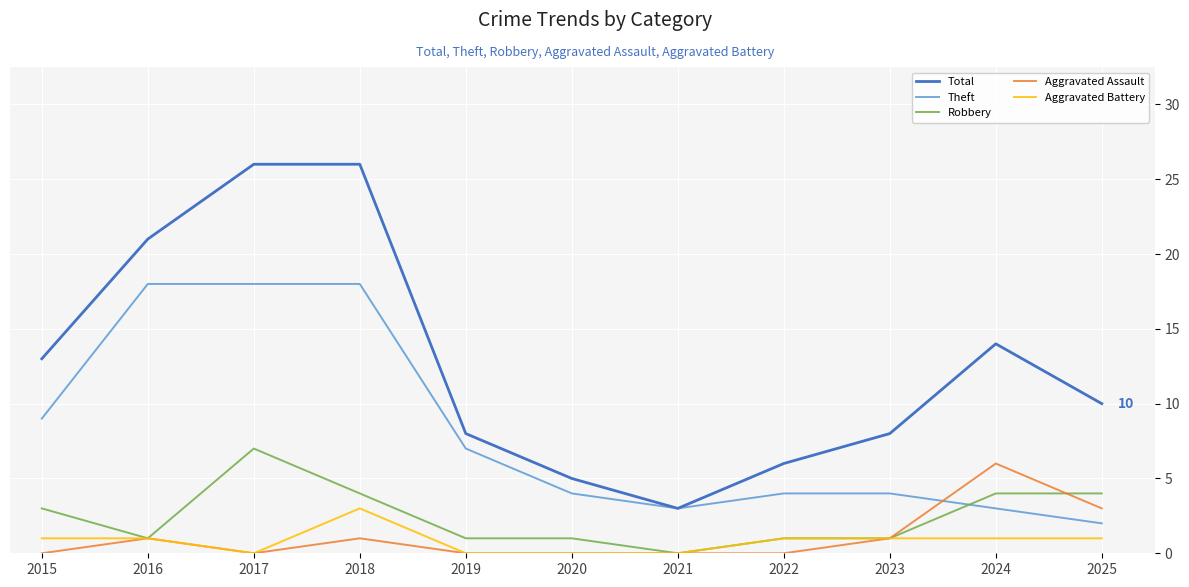

The Aggravated Assault series shows 4 at 2015. True or false?

False